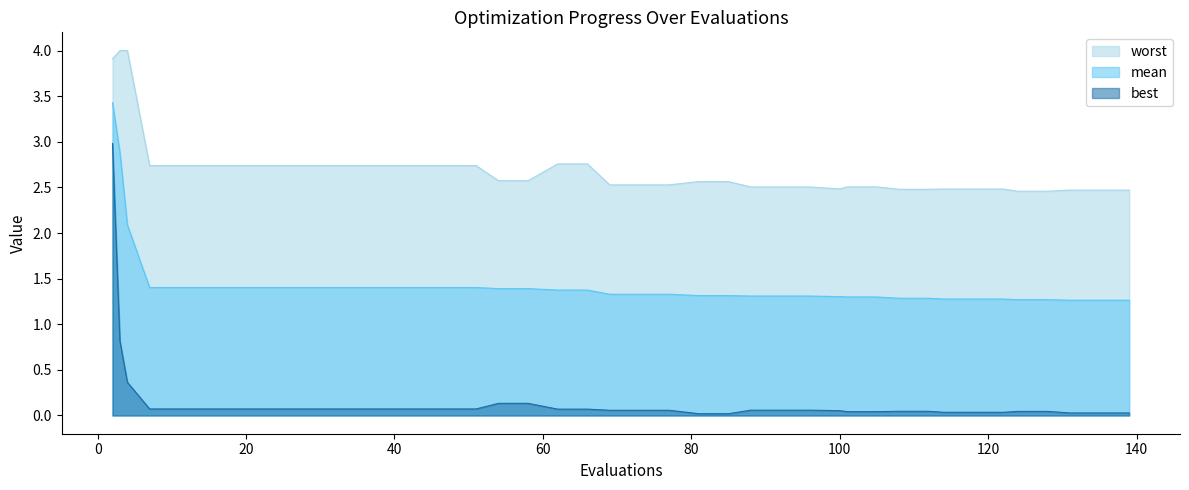

List the series in order of their overall mean, lowest first.

best, mean, worst